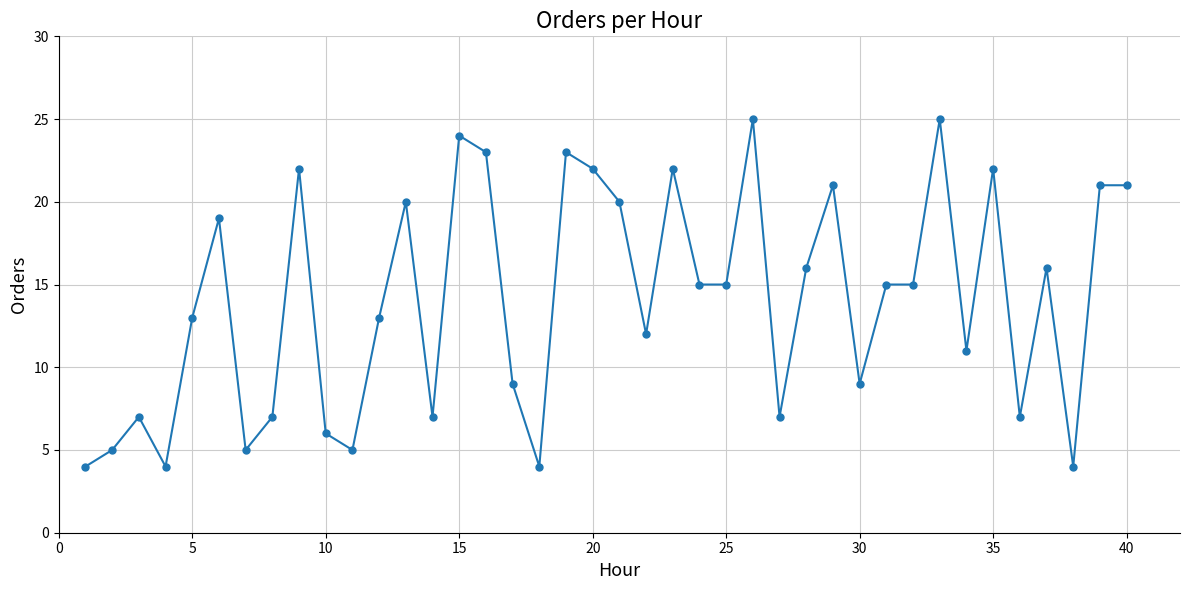

What is the greatest value displayed?

25